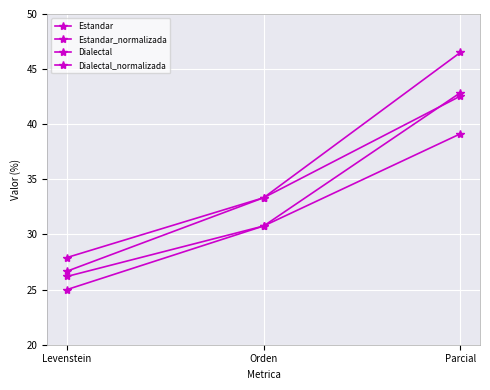

What is the difference between the maximum and minimum values in the Dialectal_normalizada series?

16.7